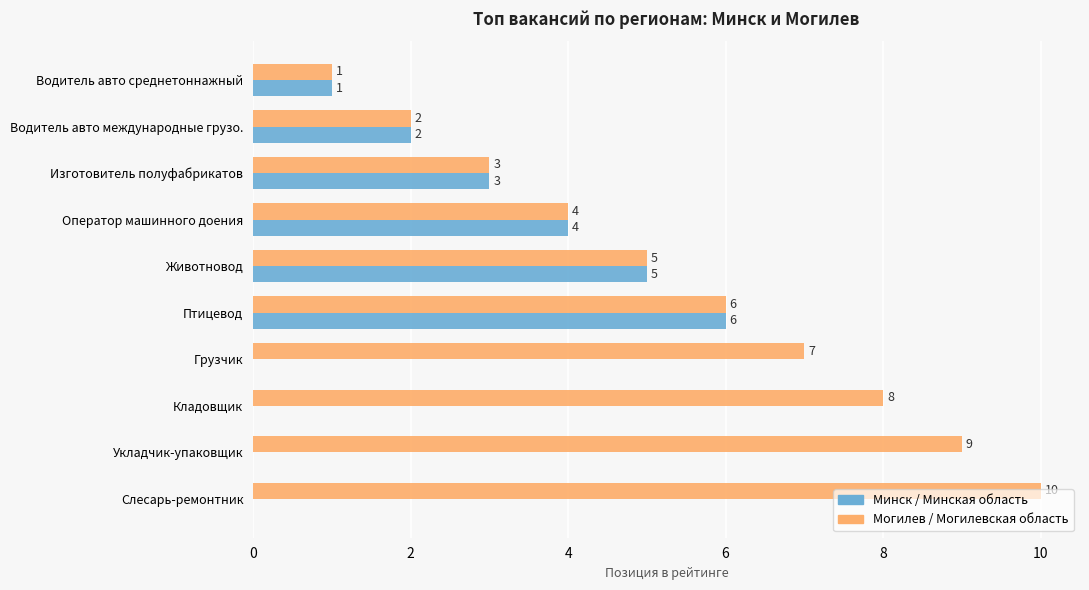

The value of Могилев / Могилевская область at Изготовитель полуфабрикатов is 3. True or false?

True